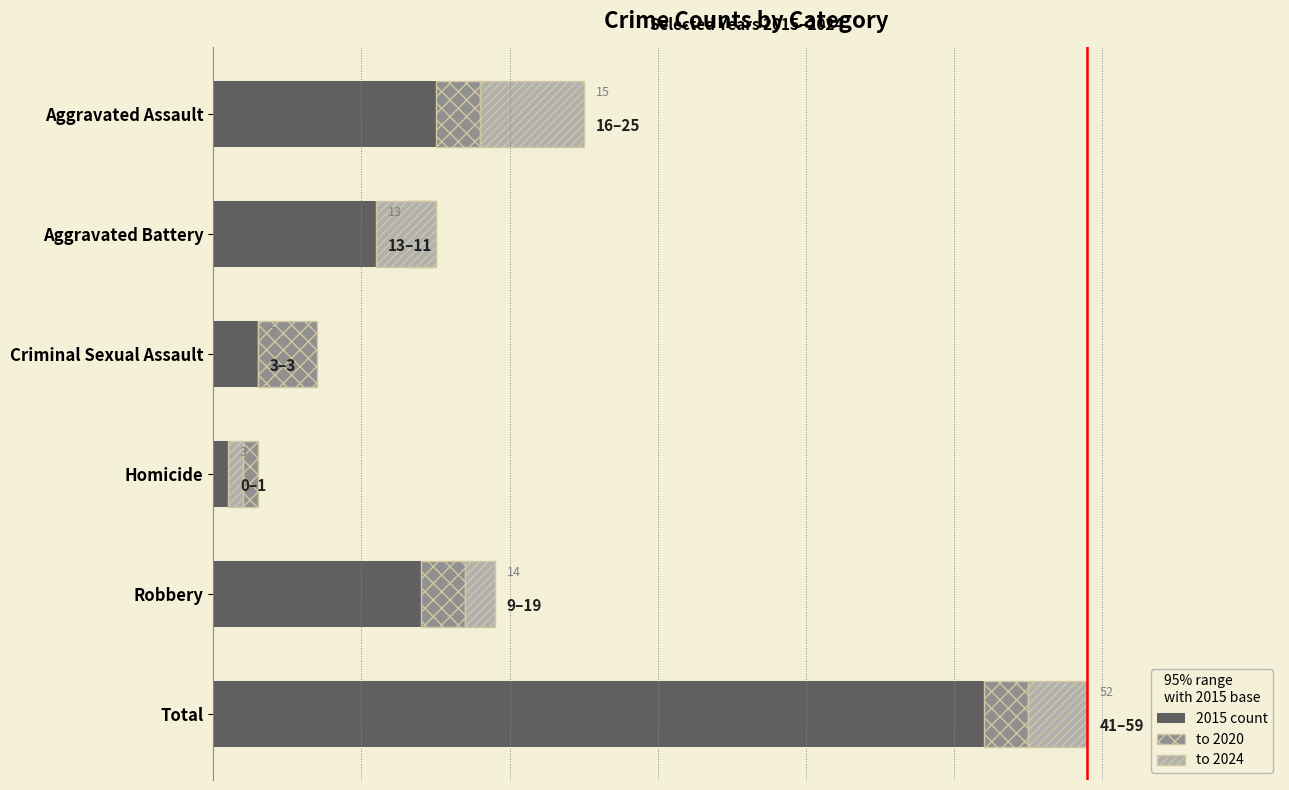

Reading left to right, what are all the values shown in this chart?

2015 count: 15	13	7	3	14	52
to 2020: 3	2	-4	-1	3	3
to 2024: 7	-4	0	-1	2	4